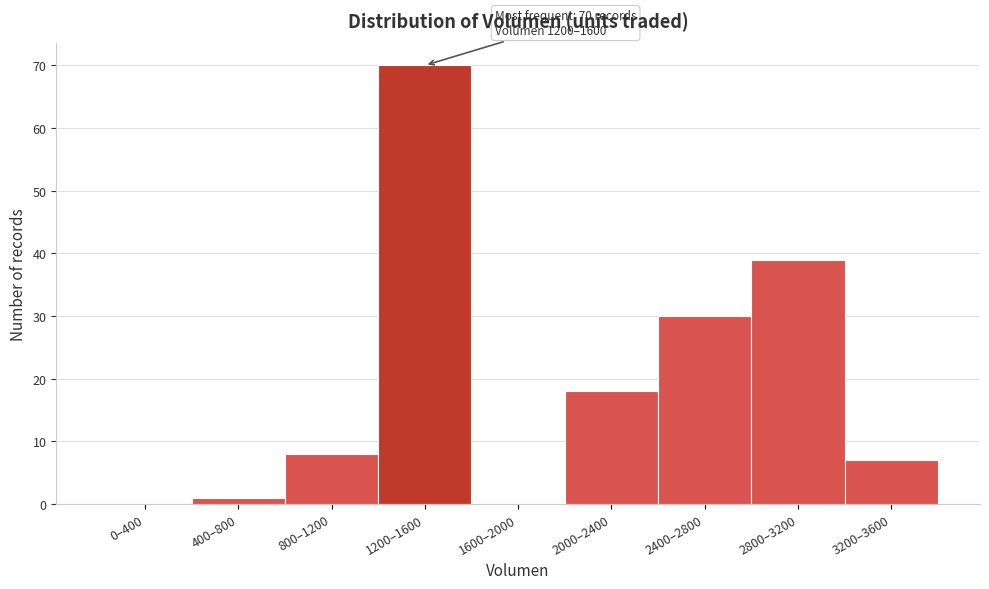

Reading left to right, what are all the values shown in this chart?

0–400=0	400–800=1	800–1200=8	1200–1600=70	1600–2000=0	2000–2400=18	2400–2800=30	2800–3200=39	3200–3600=7